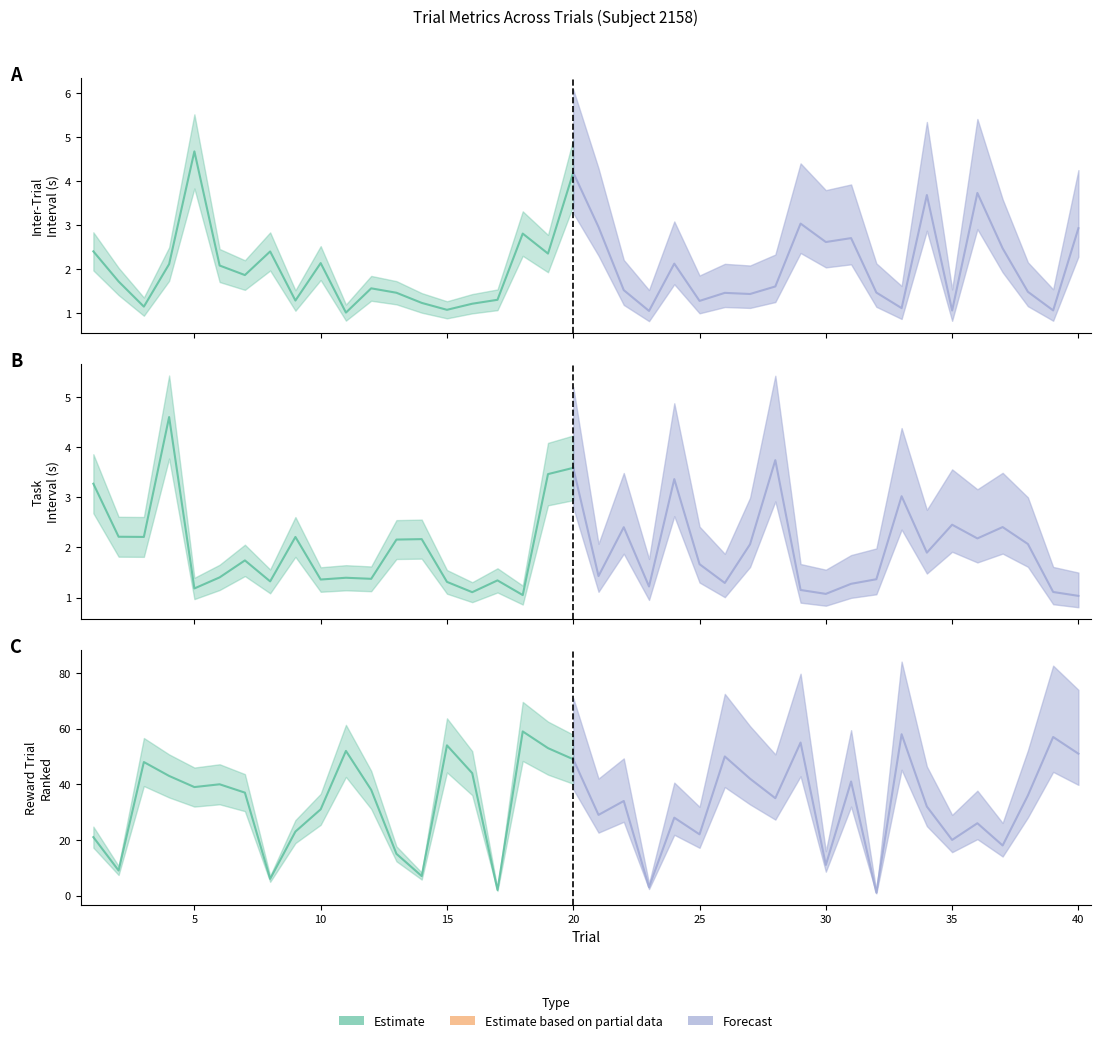

Reading left to right, transcribe all the data shown in this chart.

ITI: 1=2.4	2=1.7	3=1.2	4=2.1	5=4.7	6=2.1	7=1.9	8=2.4	9=1.3	10=2.1	11=1.0	12=1.6	13=1.5	14=1.2	15=1.1	16=1.2	17=1.3	18=2.8	19=2.4	20=4.2	21=3.0	22=1.5	23=1.1	24=2.1	25=1.3	26=1.5	27=1.4	28=1.6	29=3.0	30=2.6	31=2.7	32=1.5	33=1.1	34=3.7	35=1.1	36=3.7	37=2.5	38=1.5	39=1.1	40=2.9
TaskInterval: 1=3.3	2=2.2	3=2.2	4=4.6	5=1.2	6=1.4	7=1.7	8=1.3	9=2.2	10=1.4	11=1.4	12=1.4	13=2.2	14=2.2	15=1.3	16=1.1	17=1.3	18=1.0	19=3.5	20=3.6	21=1.4	22=2.4	23=1.2	24=3.4	25=1.7	26=1.3	27=2.1	28=3.7	29=1.2	30=1.1	31=1.3	32=1.4	33=3.0	34=1.9	35=2.5	36=2.2	37=2.4	38=2.1	39=1.1	40=1.0
RewardTrialRanked: 1=21.0	2=9.0	3=48.0	4=43.0	5=39.0	6=40.0	7=37.0	8=6.0	9=23.0	10=31.0	11=52.0	12=38.0	13=15.0	14=7.0	15=54.0	16=44.0	17=2.0	18=59.0	19=53.0	20=49.0	21=29.0	22=34.0	23=3.0	24=28.0	25=22.0	26=50.0	27=42.0	28=35.0	29=55.0	30=11.0	31=41.0	32=1.0	33=58.0	34=32.0	35=20.0	36=26.0	37=18.0	38=36.0	39=57.0	40=51.0